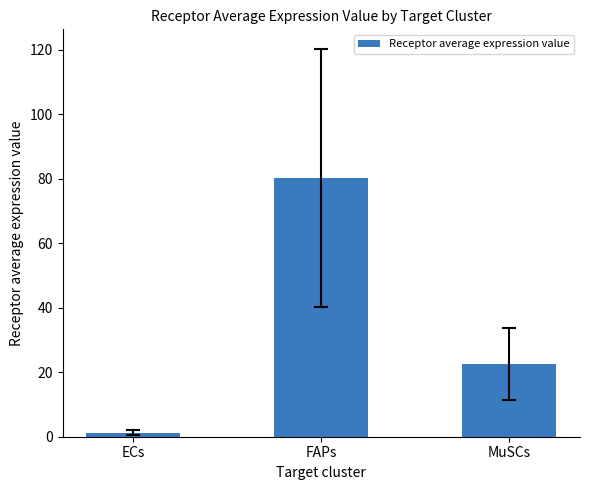

List the labels in order of value, largest first.

FAPs, MuSCs, ECs